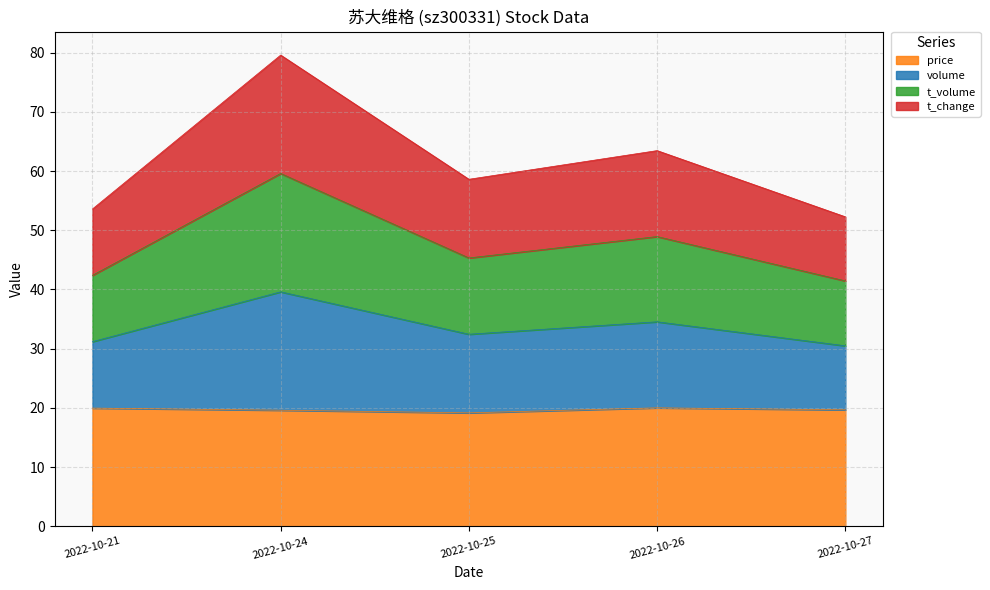

How many lines are shown in the chart?

4